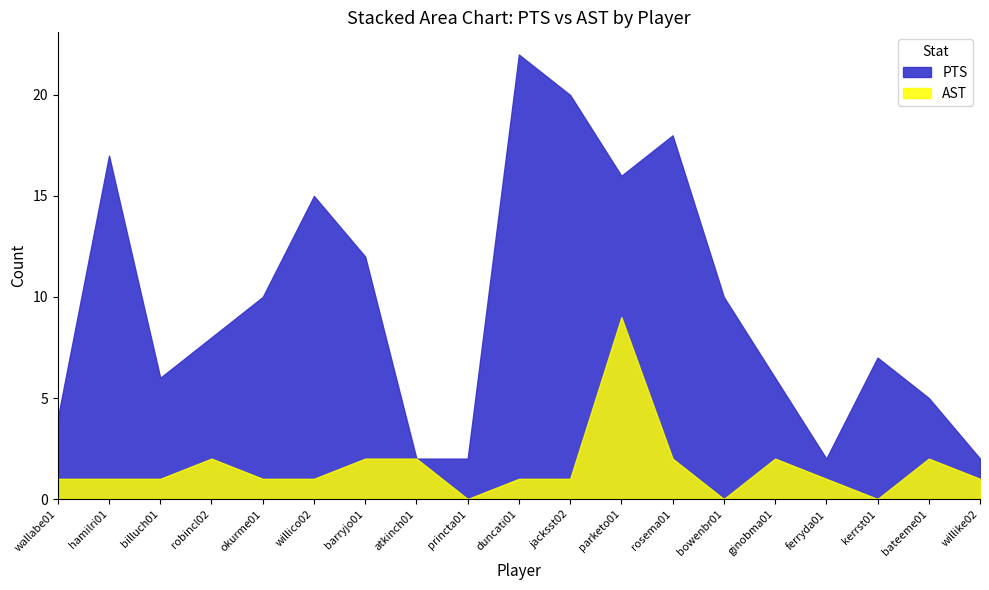

At which label does AST reach its minimum?

princta01